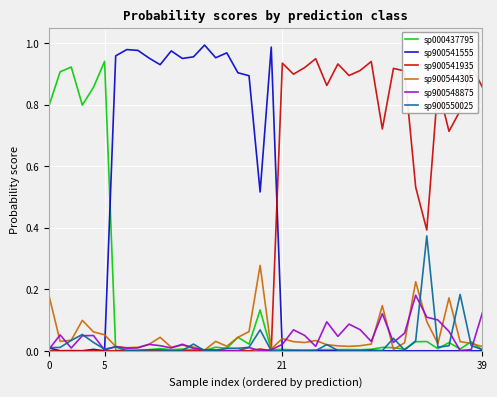

Which series has the largest total across all categories?

sp900541935